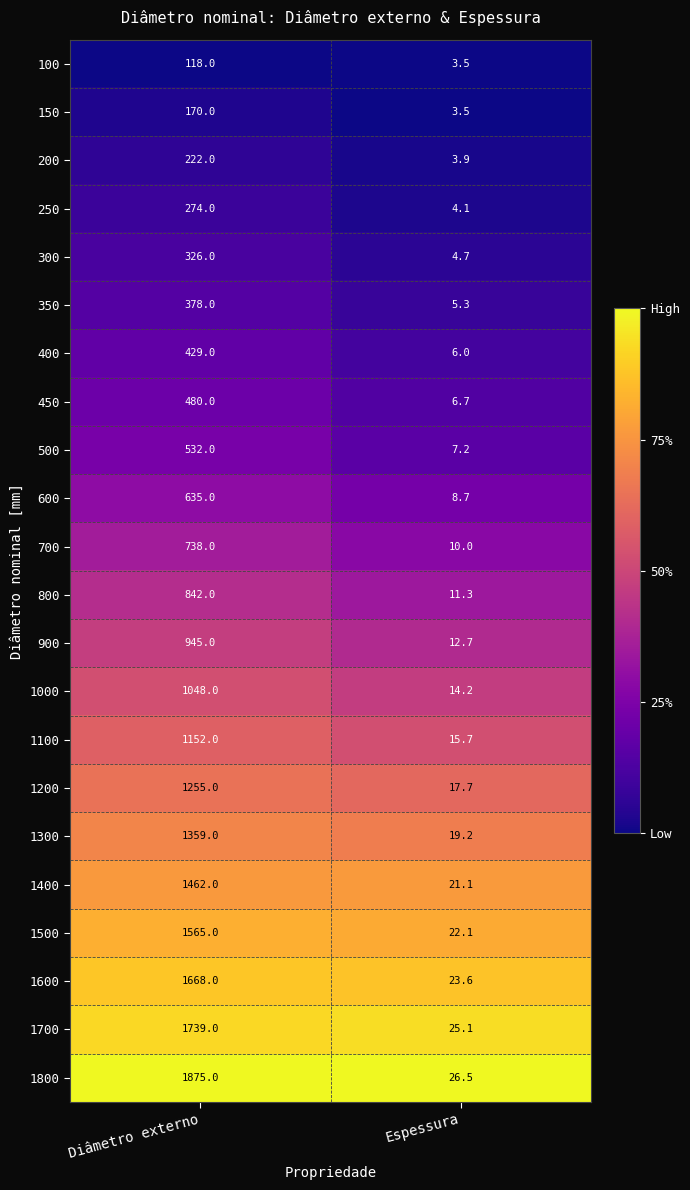

True or false: 300 has a value of 124.2 at Diâmetro externo.

False